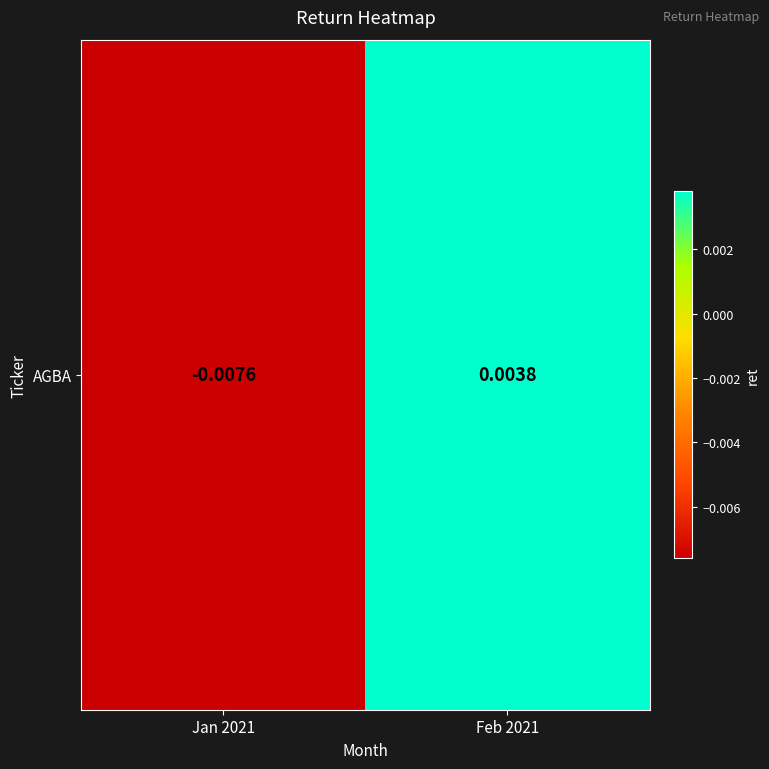

How many data points are above 0?

1